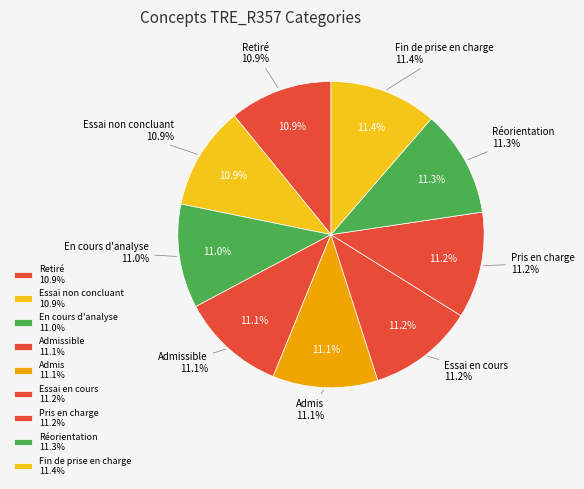

To the nearest percent, what portion does Liste d'attente. En cours d'analyse represent?

11%